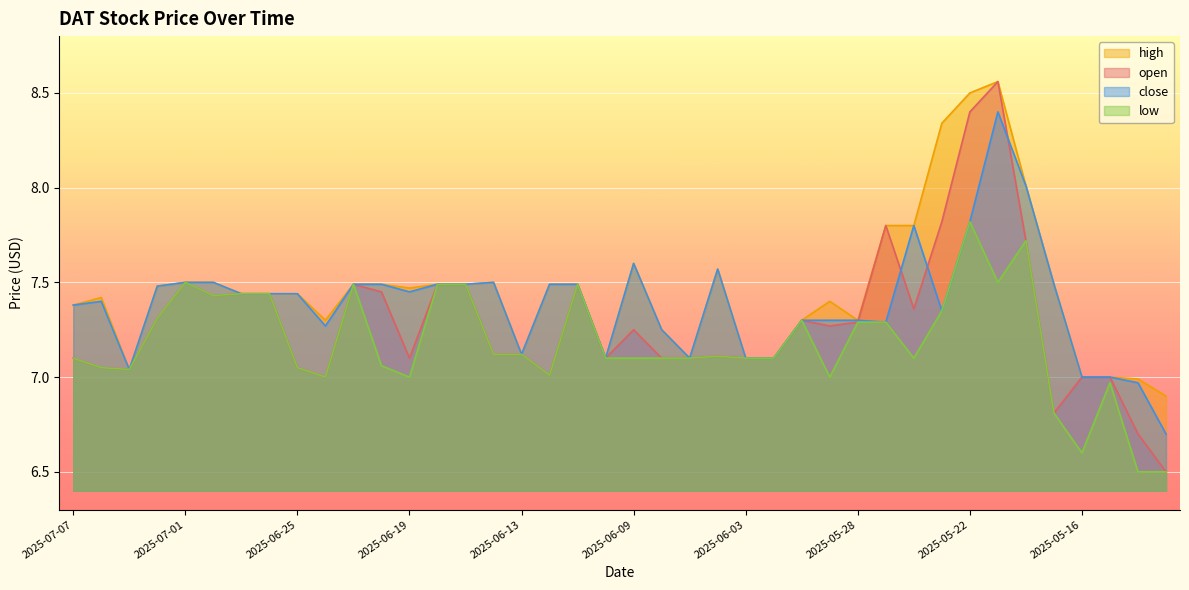

What is the difference between the maximum and minimum values in the low series?

1.3